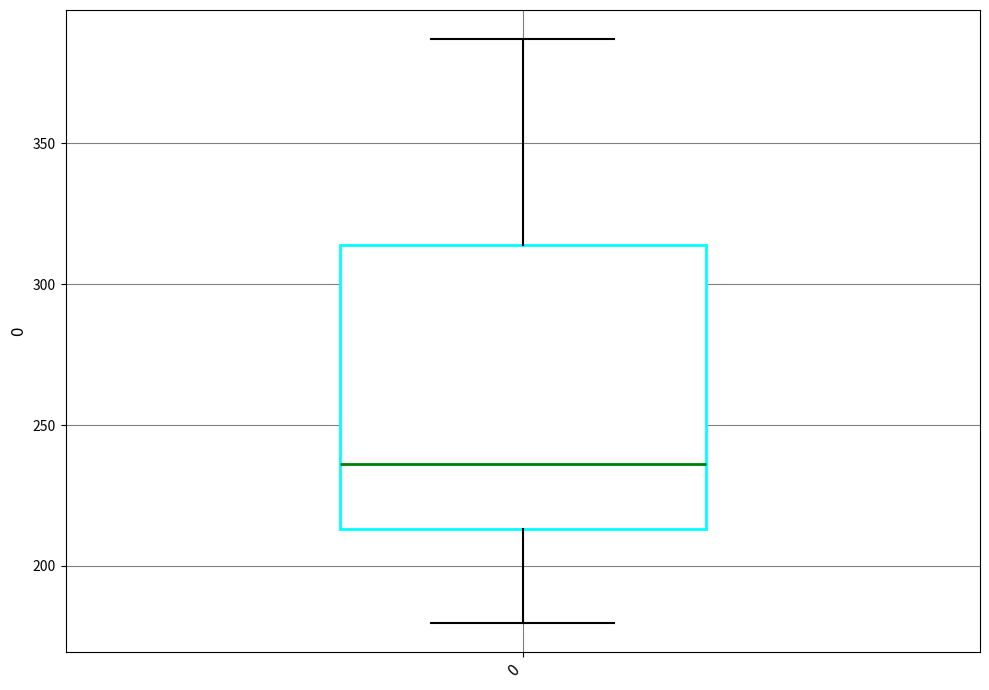

Where does the median line of the box at x = 0 sit on the y-axis? The values are not printed on the chart, so give them approximately, as read against the axis.

235